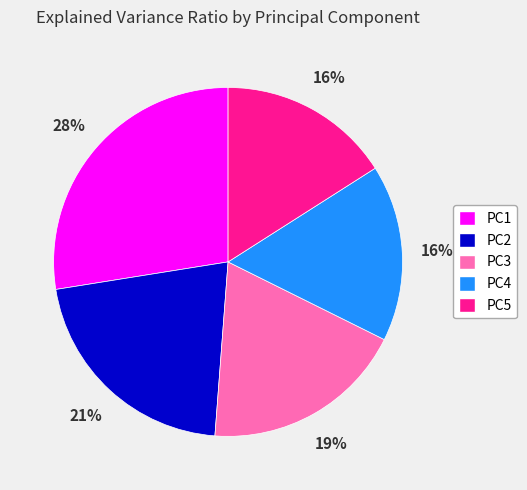

The PC5 slice represents 22% of the pie. True or false?

False